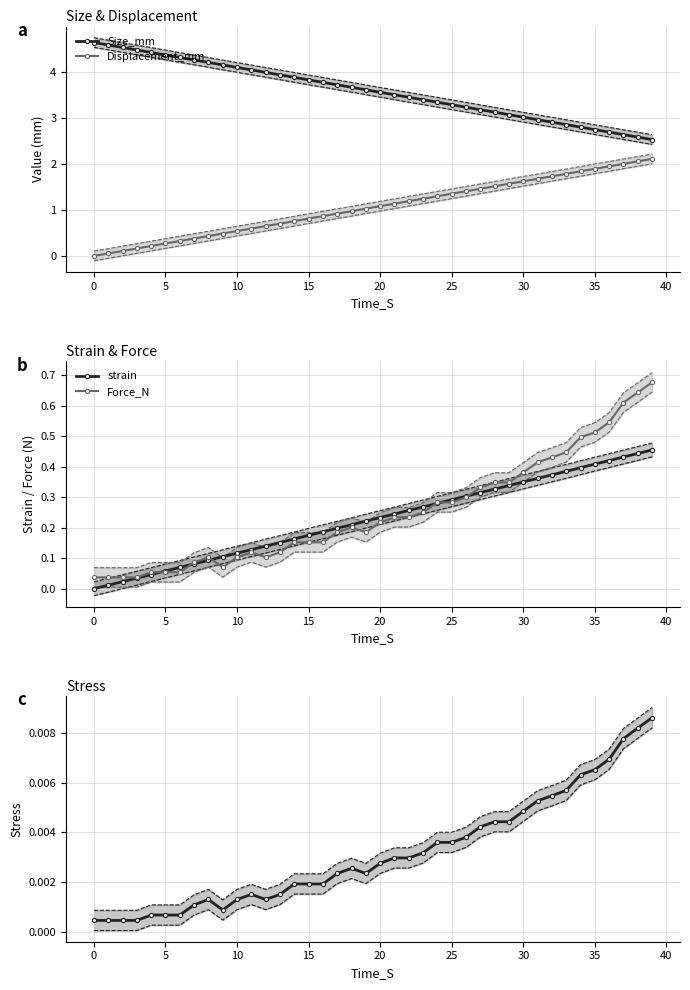

True or false: Displacement_mm and Size_mm intersect in this chart.

False